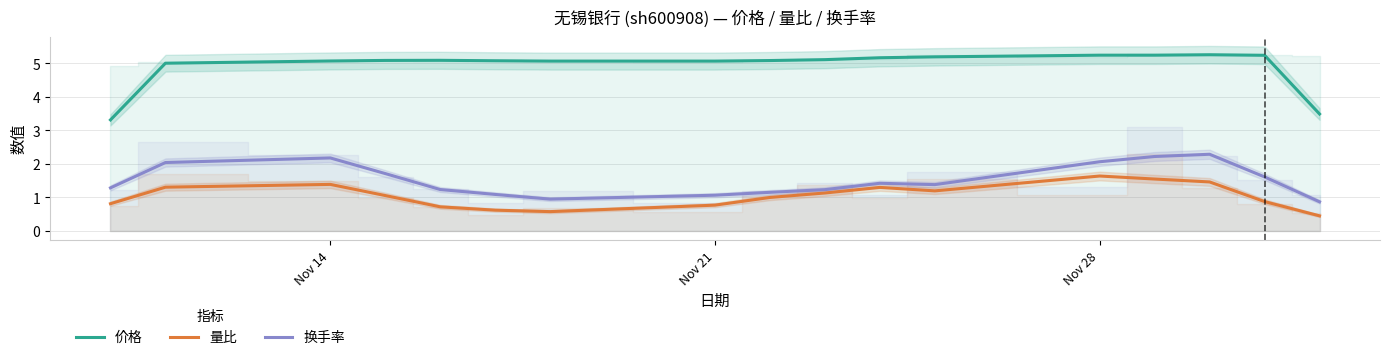

The value of 换手率 at Nov 28 is 2.1. True or false?

True